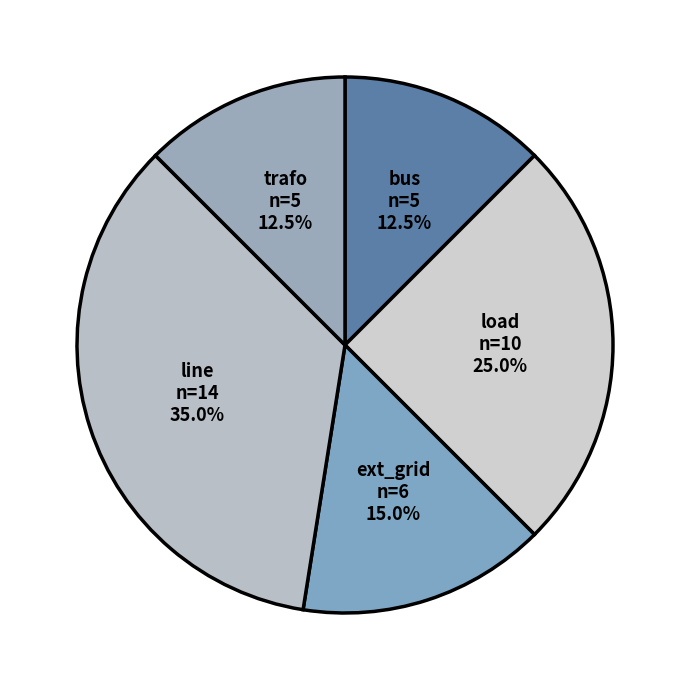

True or false: load accounts for 25% of the total.

True